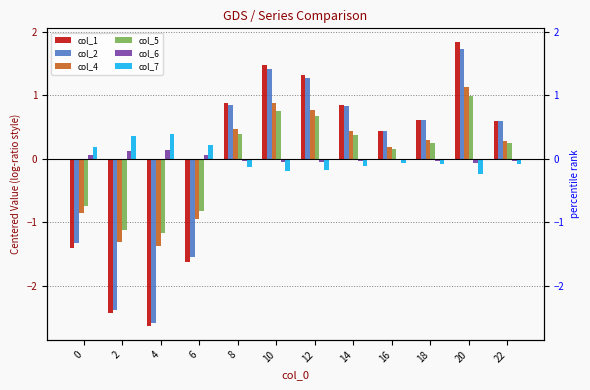

What is the value of the col_6 bar at the 3rd from the left?

0.1